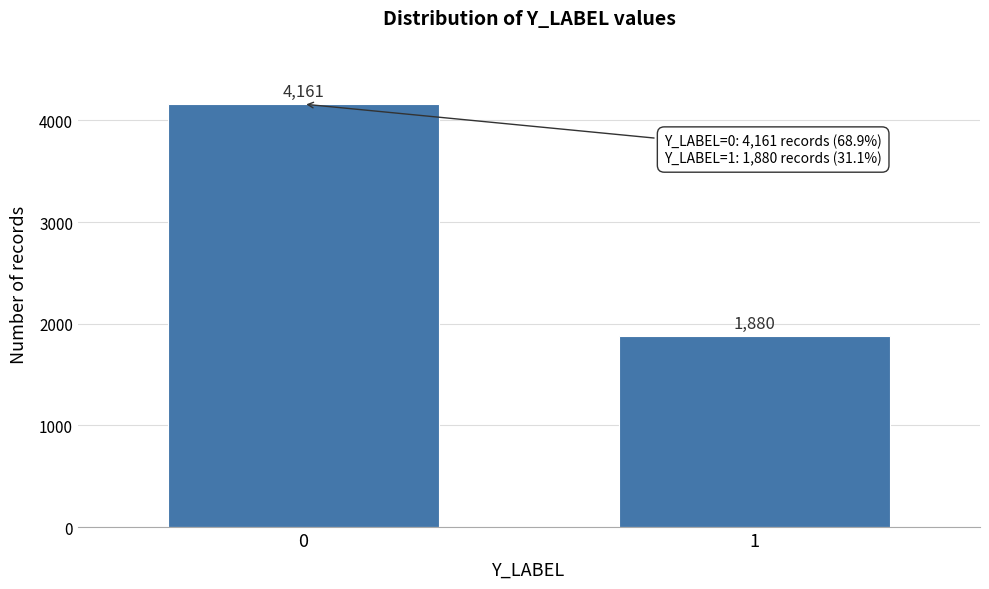

Reading left to right, list all the values displayed in this chart.

4161	1880